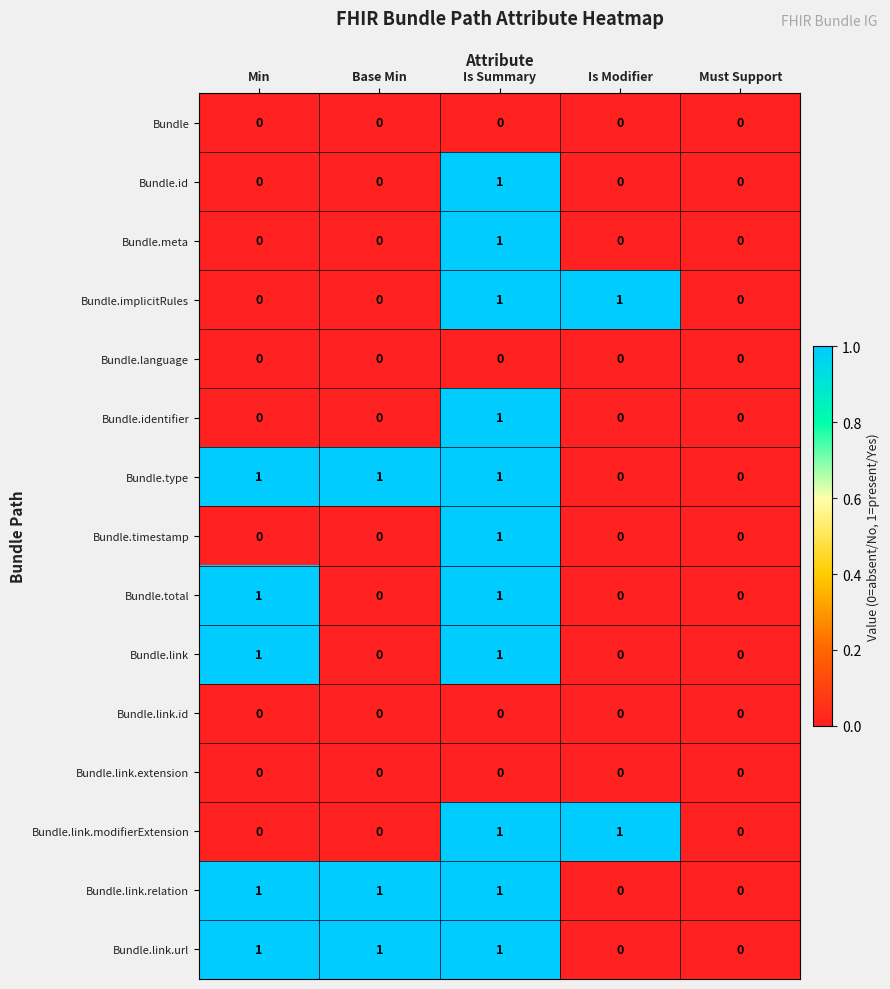

The value of Bundle.meta at Must Support is 0. True or false?

True